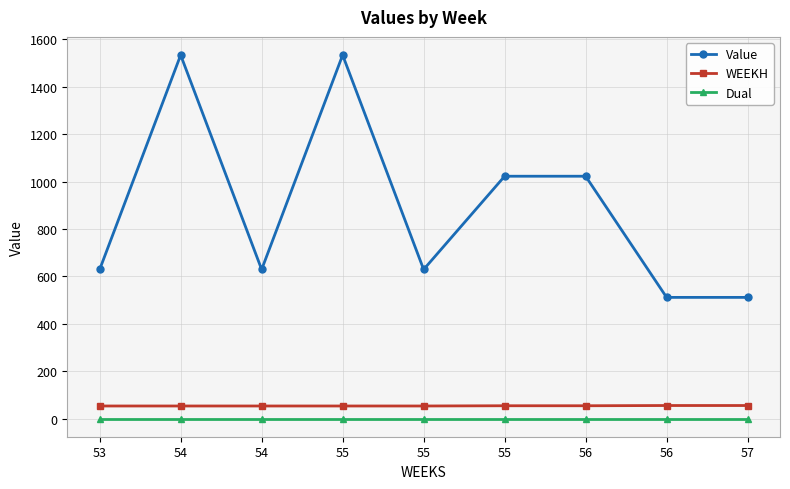

Count the WEEKH values in the range 53 to 54.

7